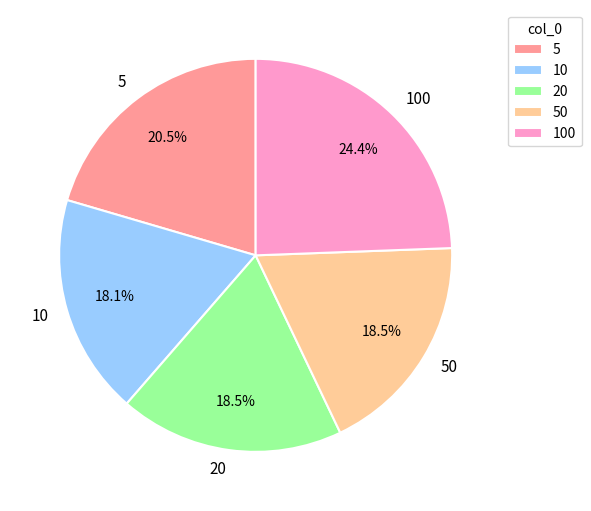

To the nearest percent, what is the difference between the largest and smallest slice percentages?

6%